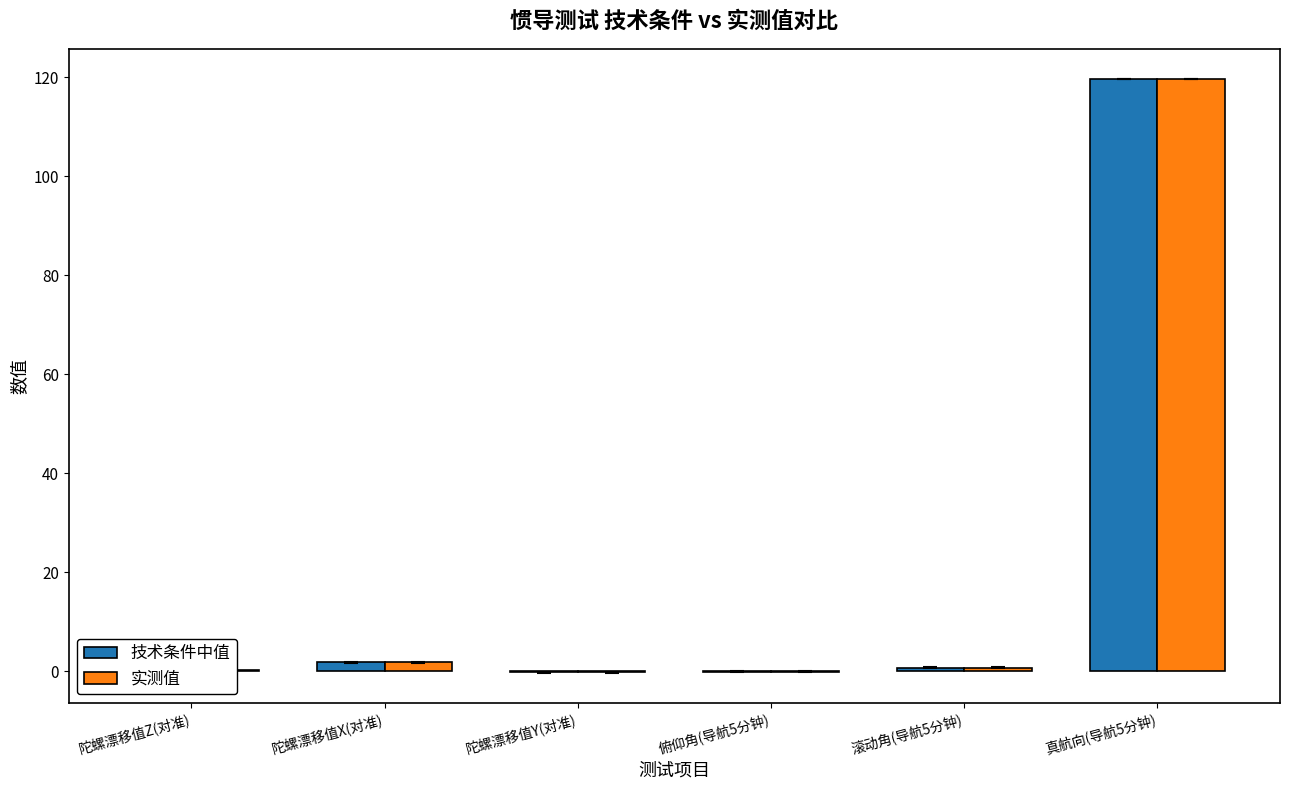

What is the greatest value displayed?

119.7